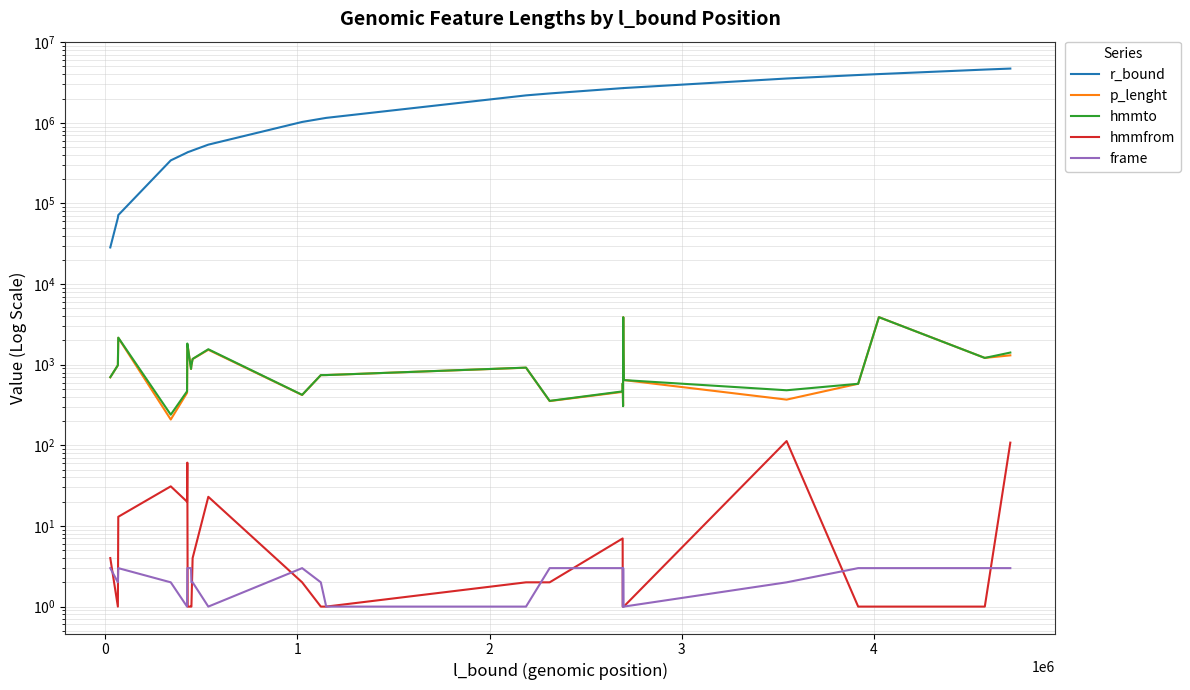

True or false: hmmto and r_bound intersect in this chart.

False